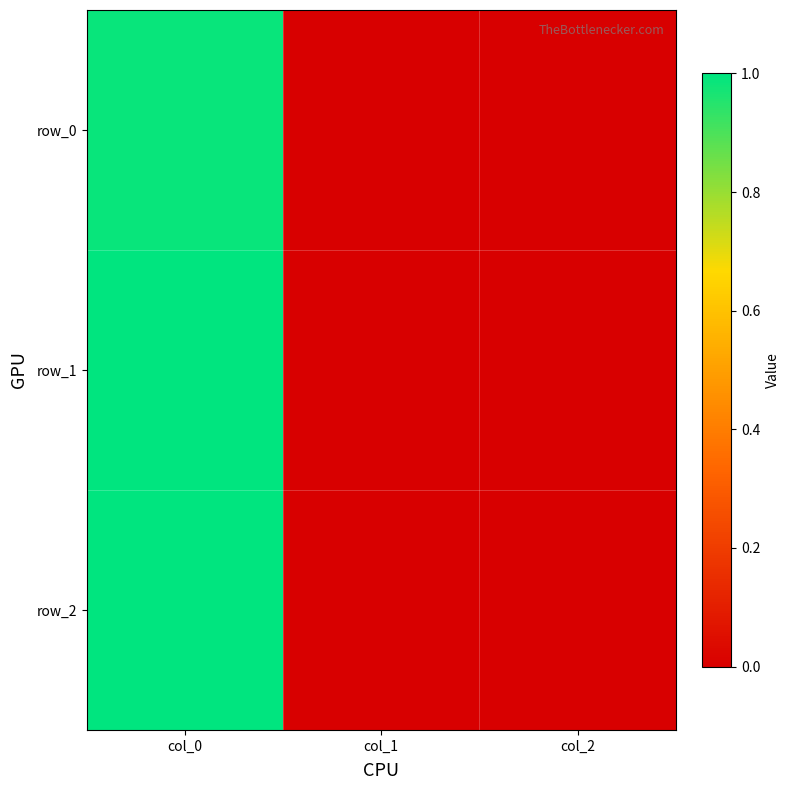

What is the difference between the row_2 values at col_0 and col_1?

1.0